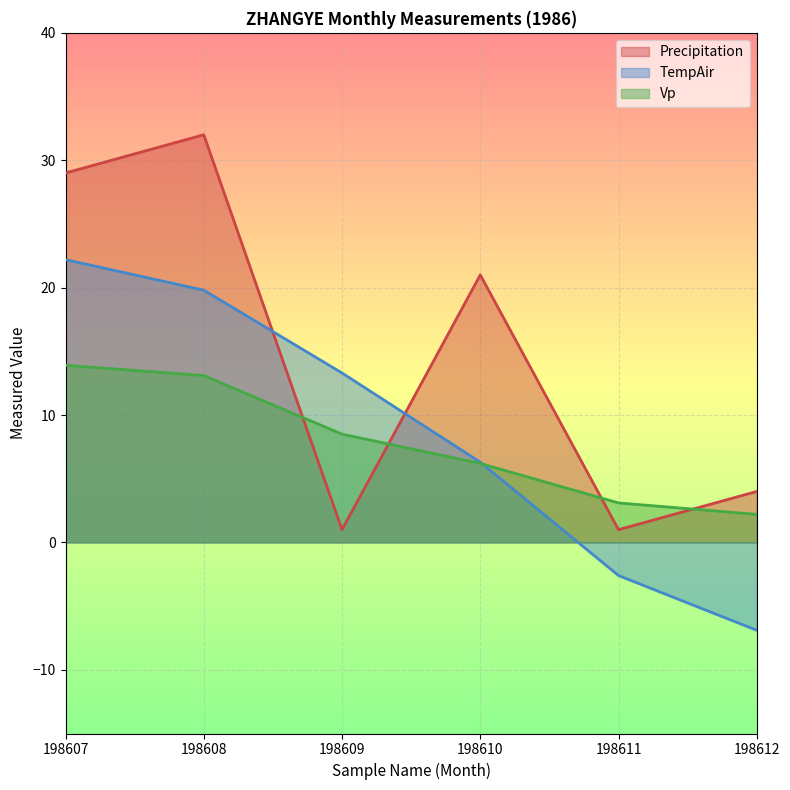

True or false: Vp and Precipitation intersect in this chart.

True